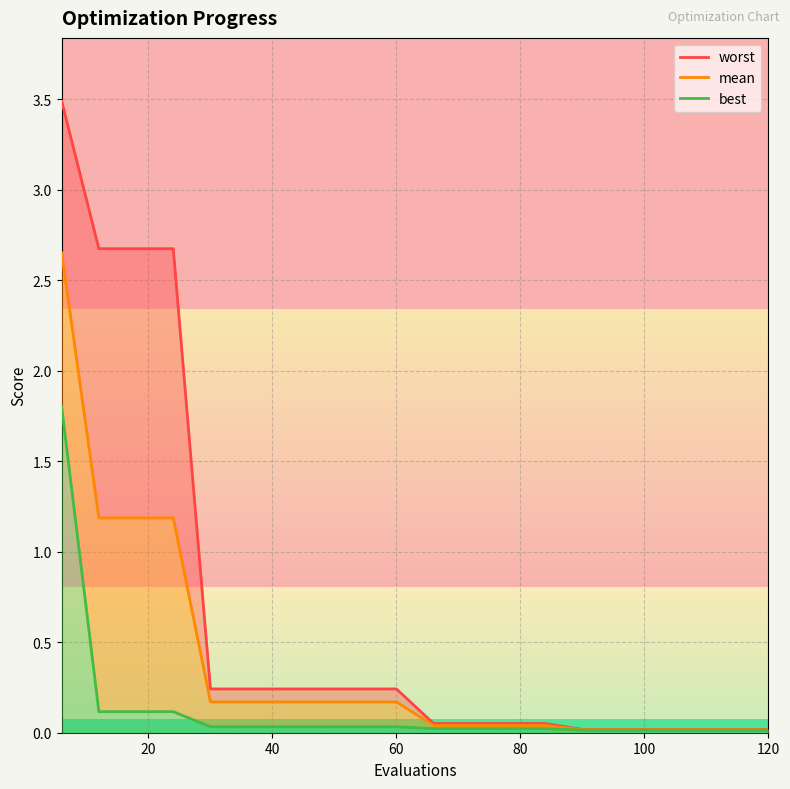

What is the difference between the maximum and second lowest values in the worst_line series?

3.5